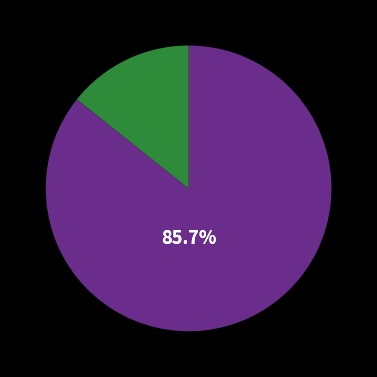

Count the number of slices in the pie.

2